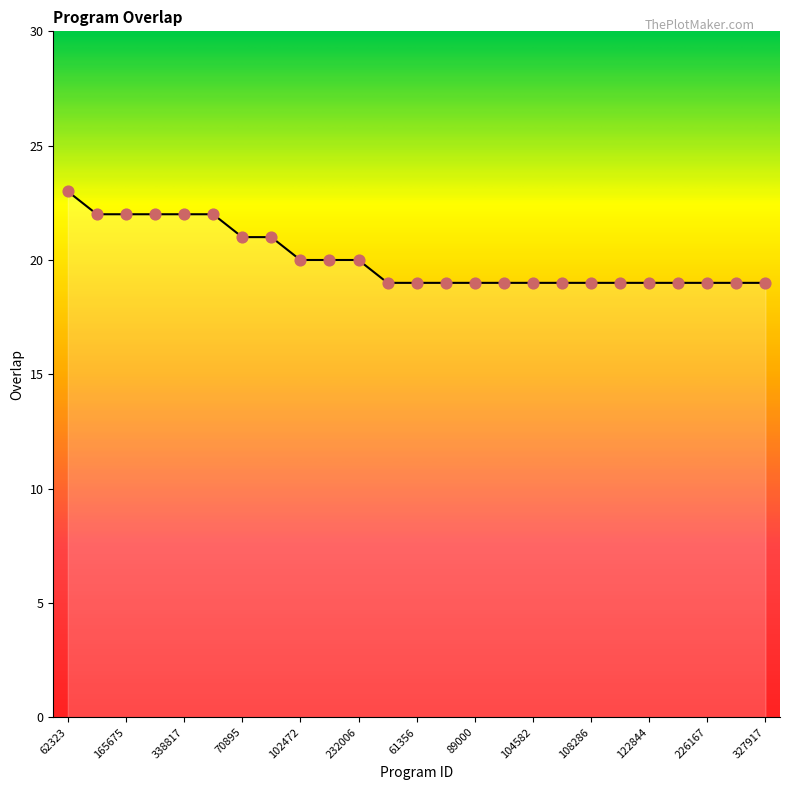

What is the smallest value displayed?

19